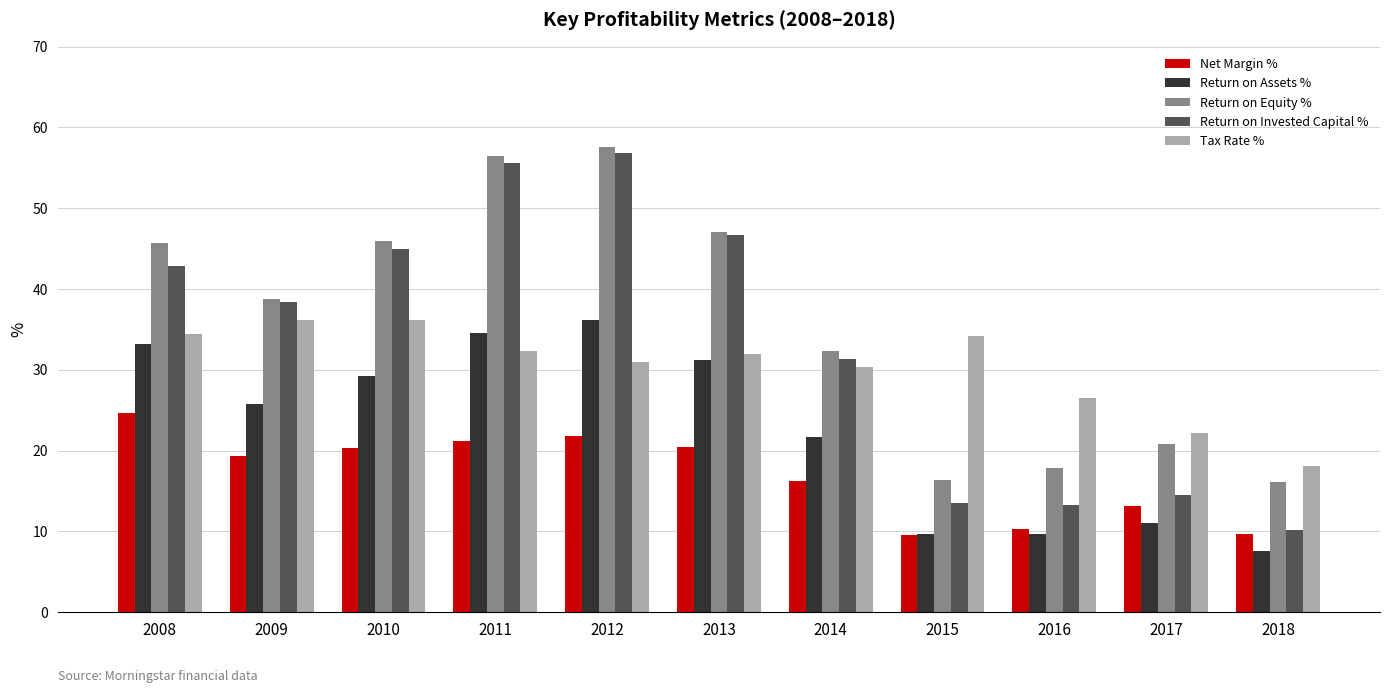

How many data points does each series have?

11